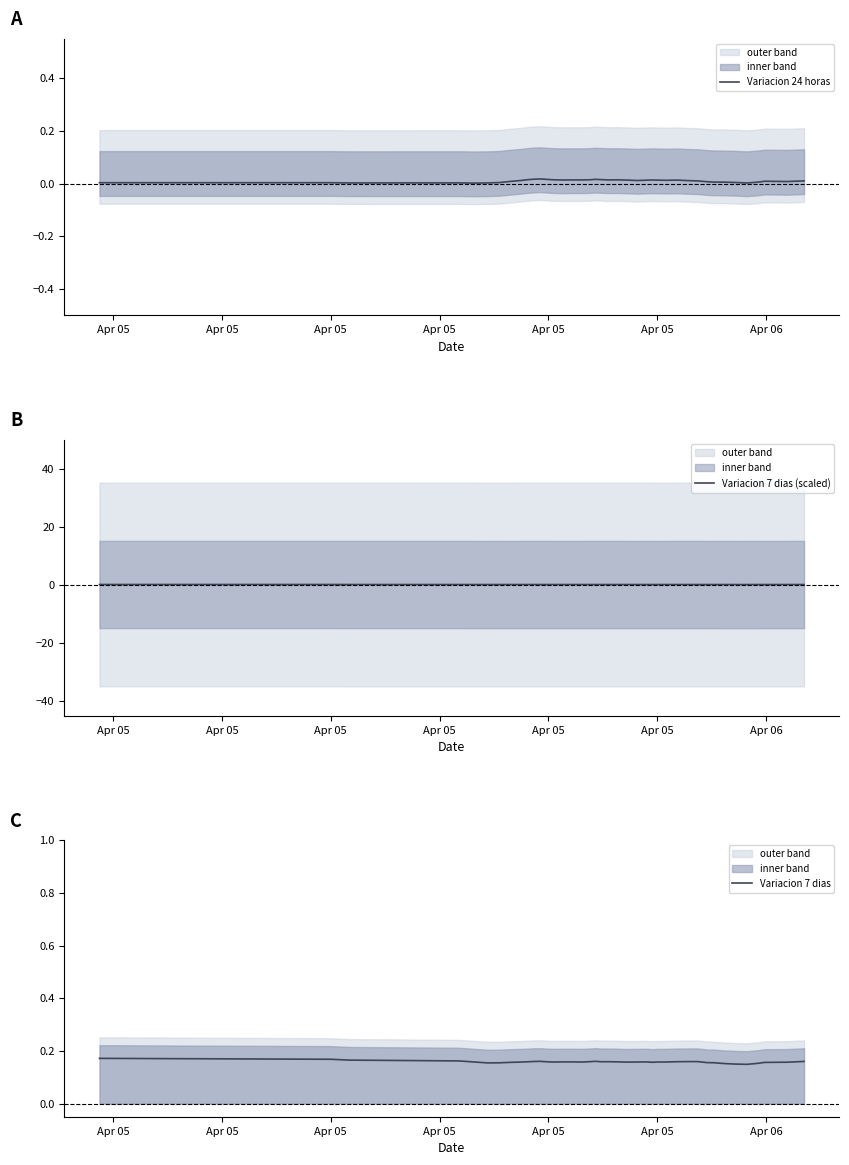

True or false: Variacion 7 dias and Variacion 24 horas intersect in this chart.

False